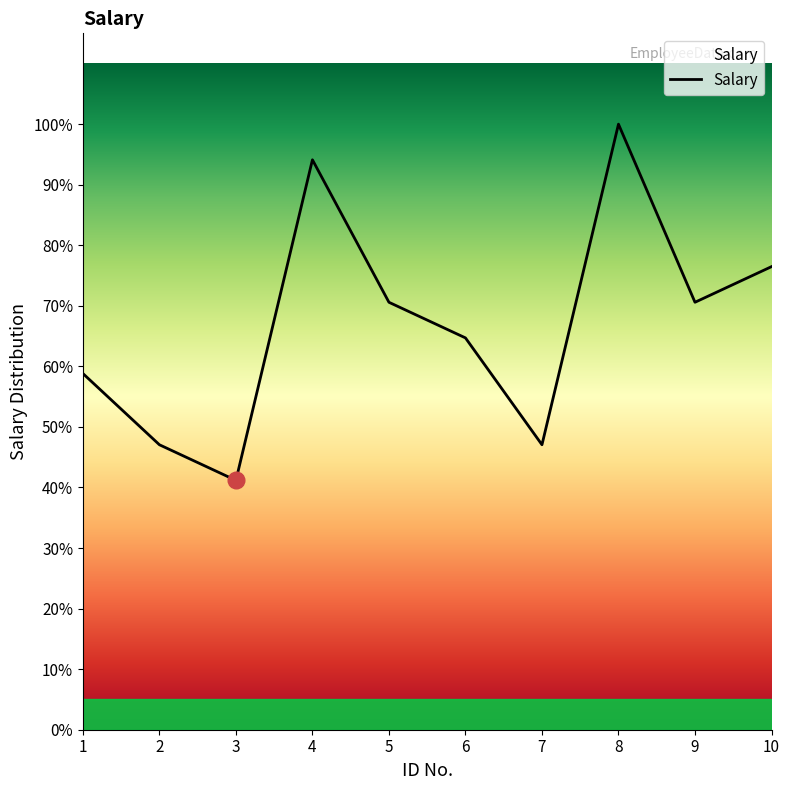

Is this an area chart (filled region under the line)?

Yes